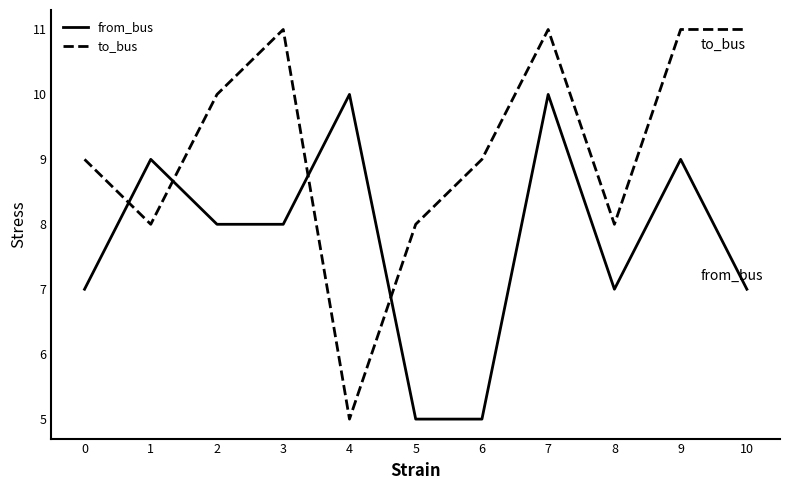

Is it true that from_bus equals 7 at 10?

True